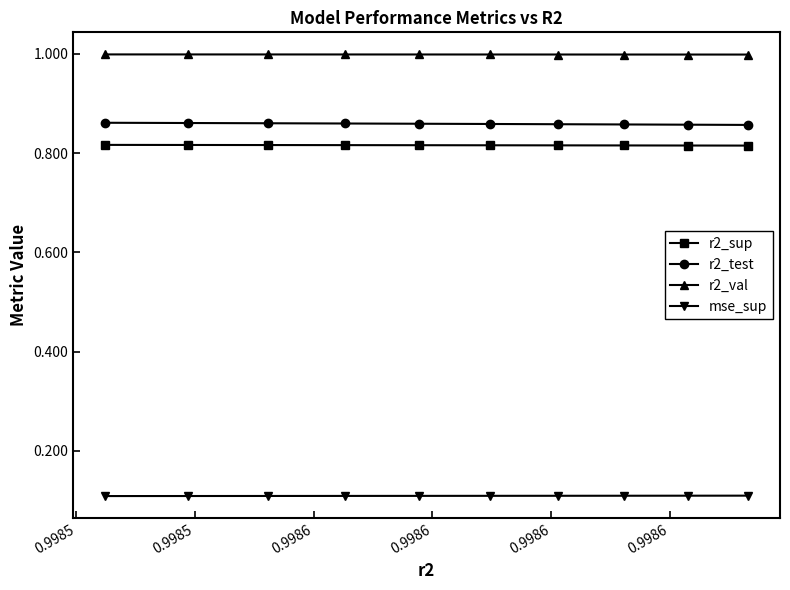

True or false: r2_sup and r2_val cross at least once.

False